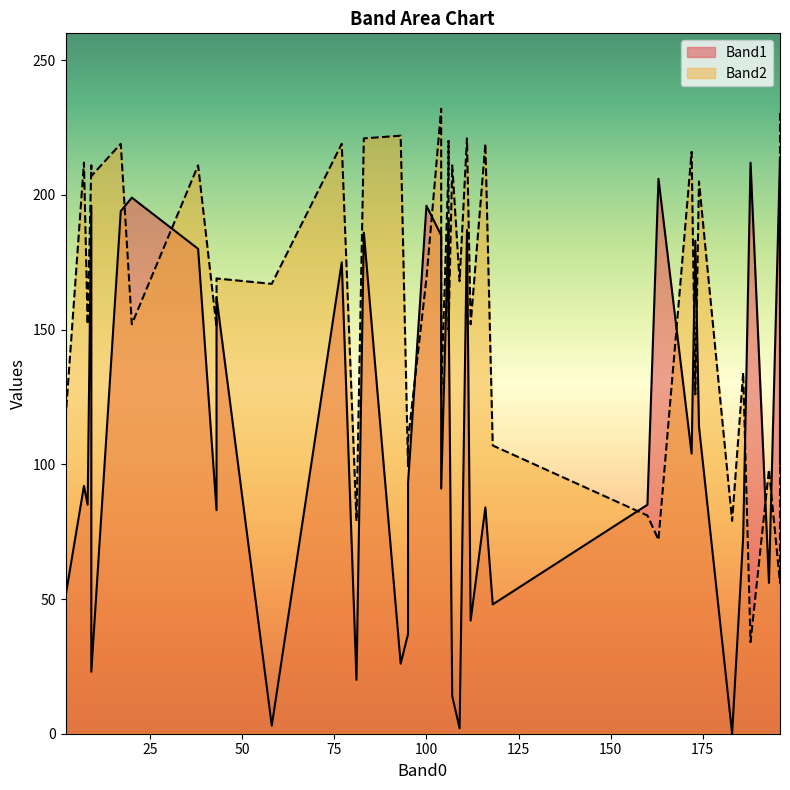

What is the sum of the Band2 values at 5 and 32?

320